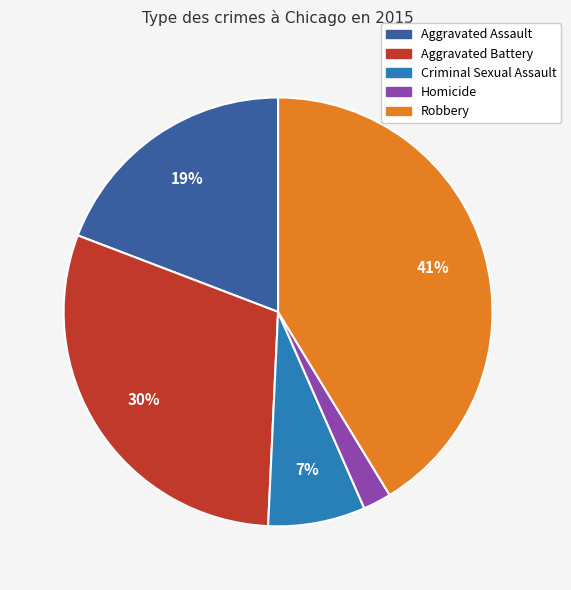

What percentage is the Homicide slice, to the nearest percent?

2%